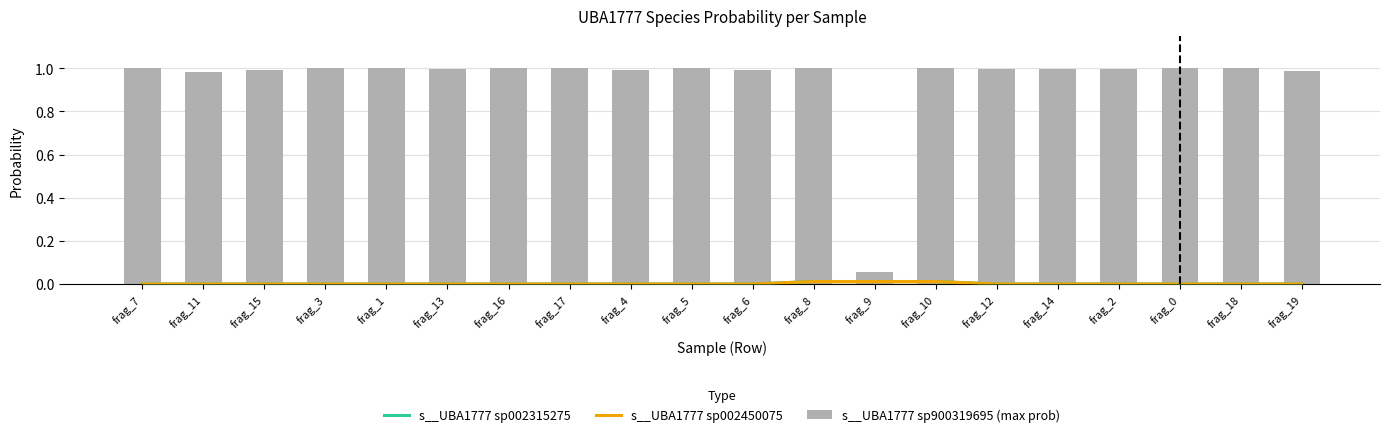

Which series has the largest range (max minus min)?

s__UBA1777 sp900319695 (max prob)